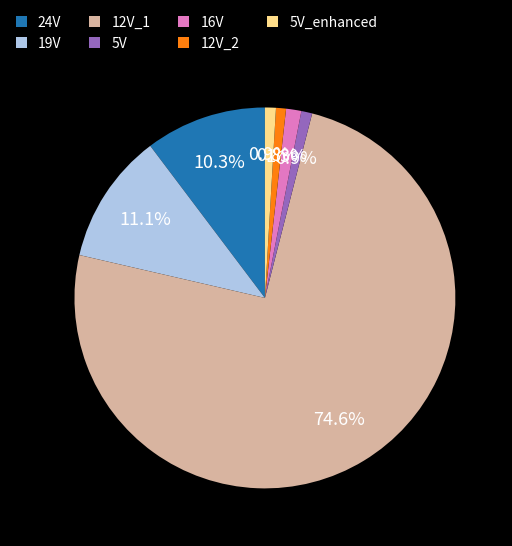

The 24V slice represents 16% of the pie. True or false?

False